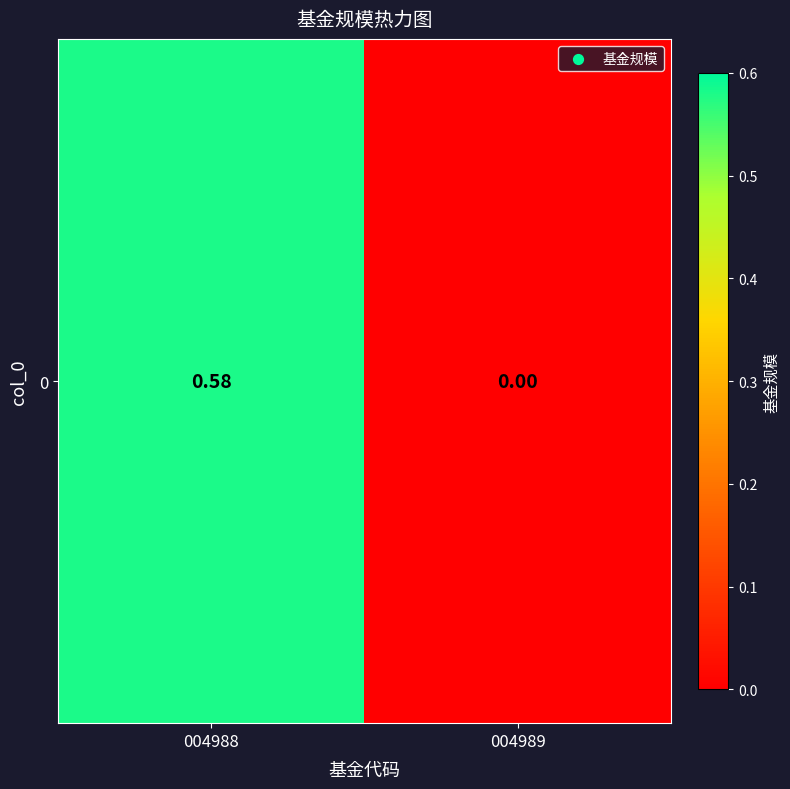

Count the number of values greater than 0.

1